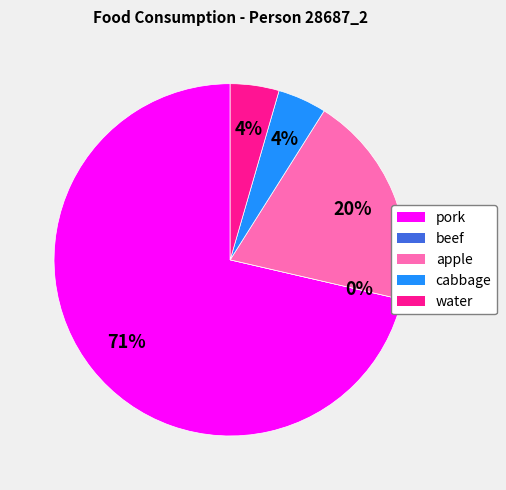

Is it true that water is 1% of the pie?

False